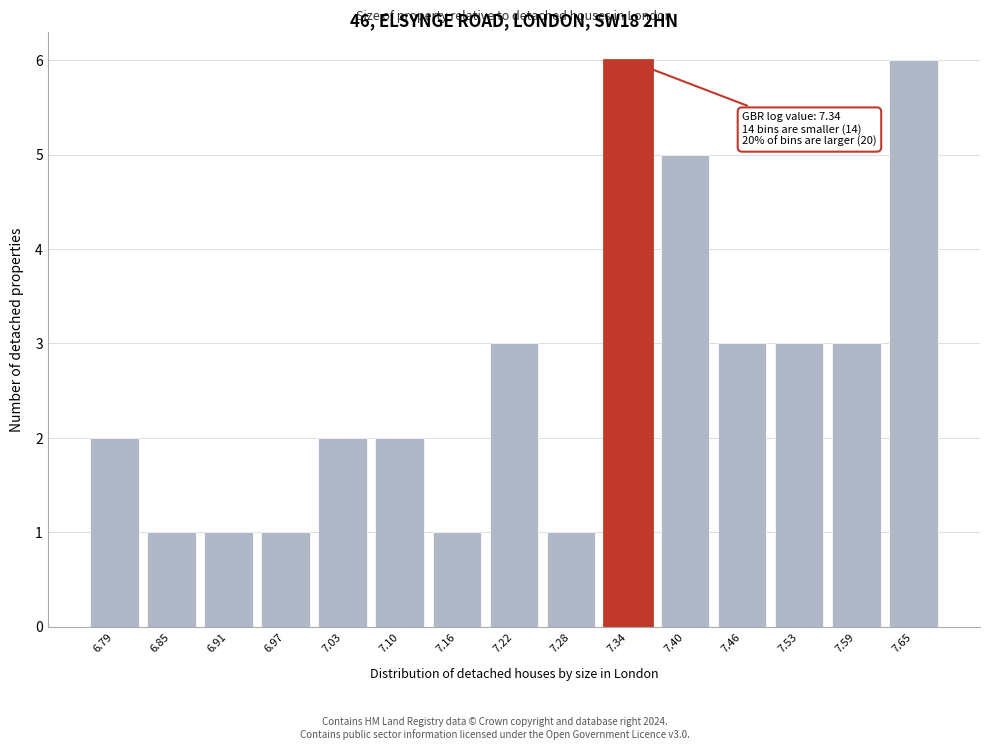

Reading left to right, what are all the values shown in this chart?

6.79=2	6.85=1	6.91=1	6.97=1	7.03=2	7.10=2	7.16=1	7.22=3	7.28=1	7.34=6	7.40=5	7.46=3	7.53=3	7.59=3	7.65=6